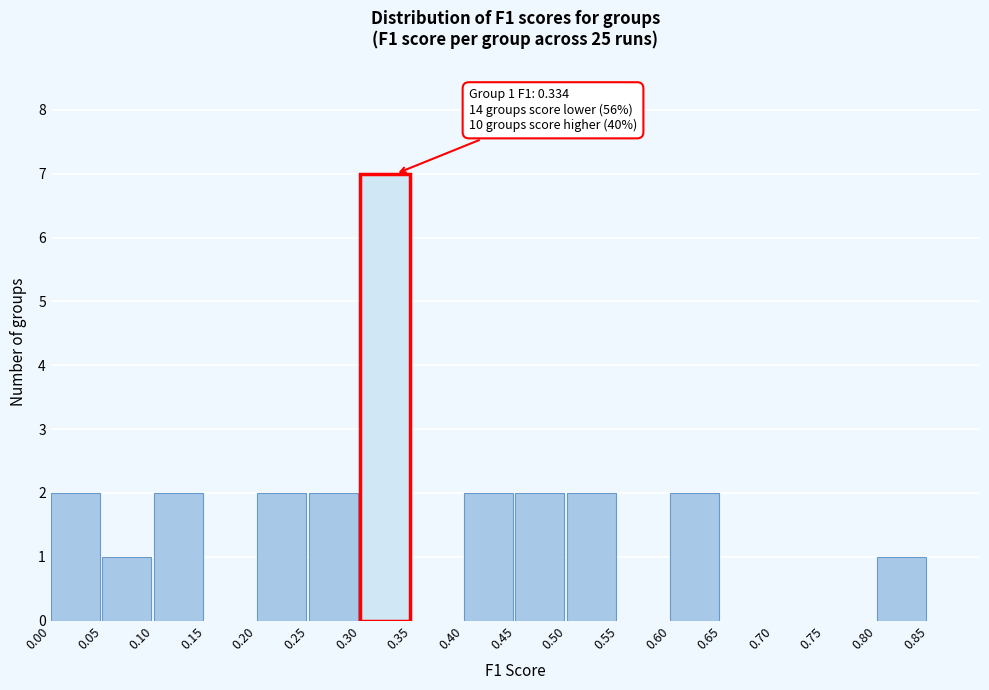

Over which range of the x-axis is the bar tallest?

0.30 to 0.35